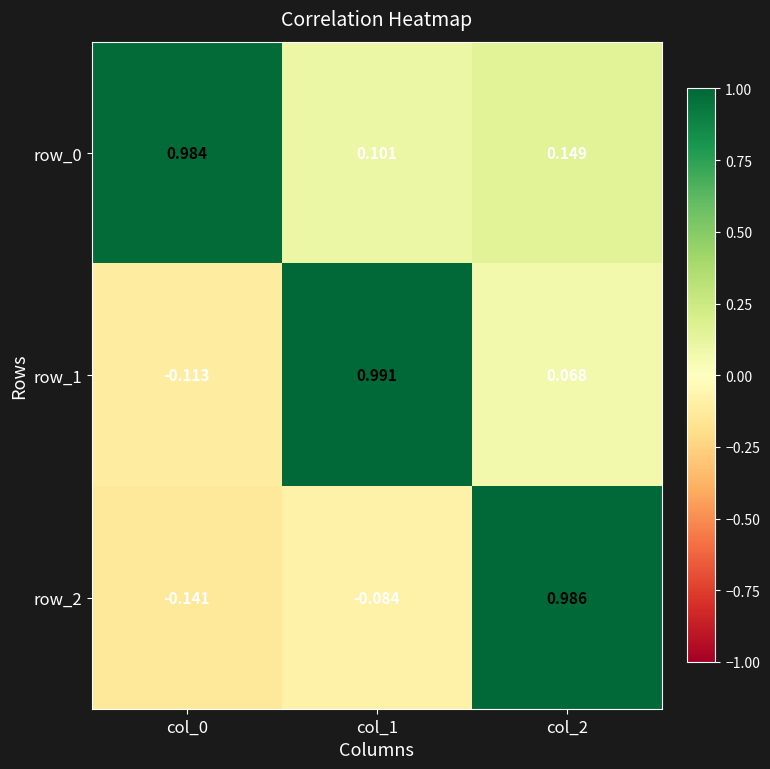

Is the value of row_0 at col_2 greater than the value of row_2 at col_2?

No